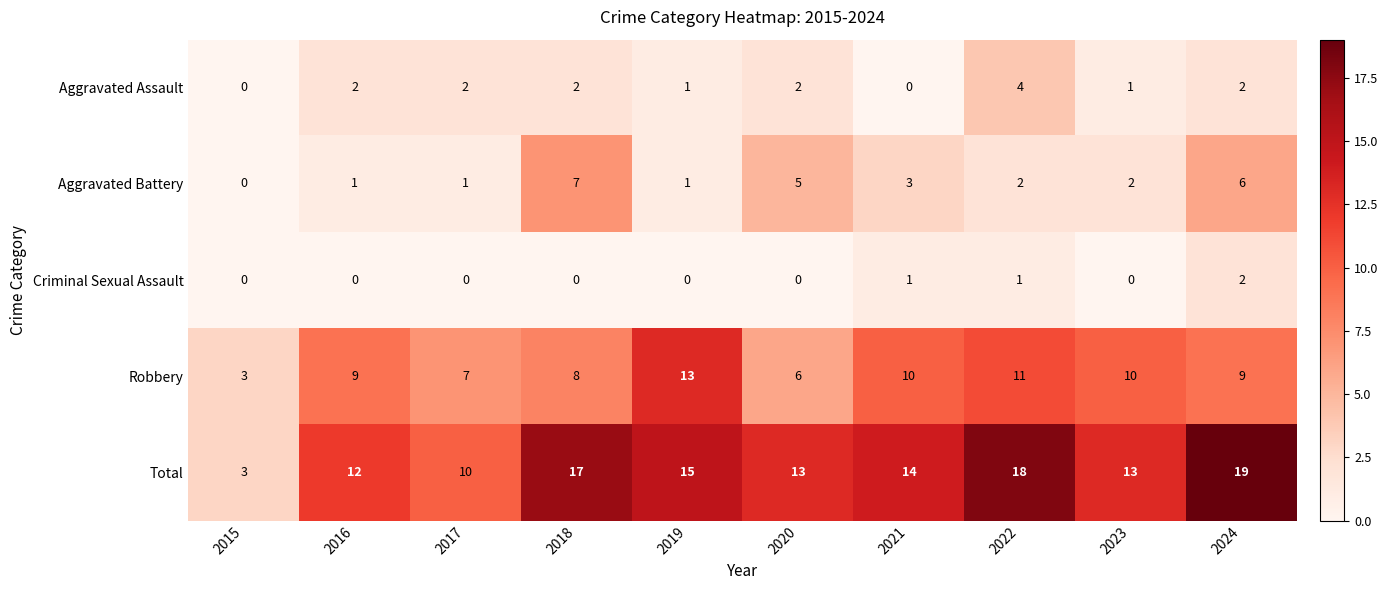

What is the difference between the highest and lowest values at 2023?

13